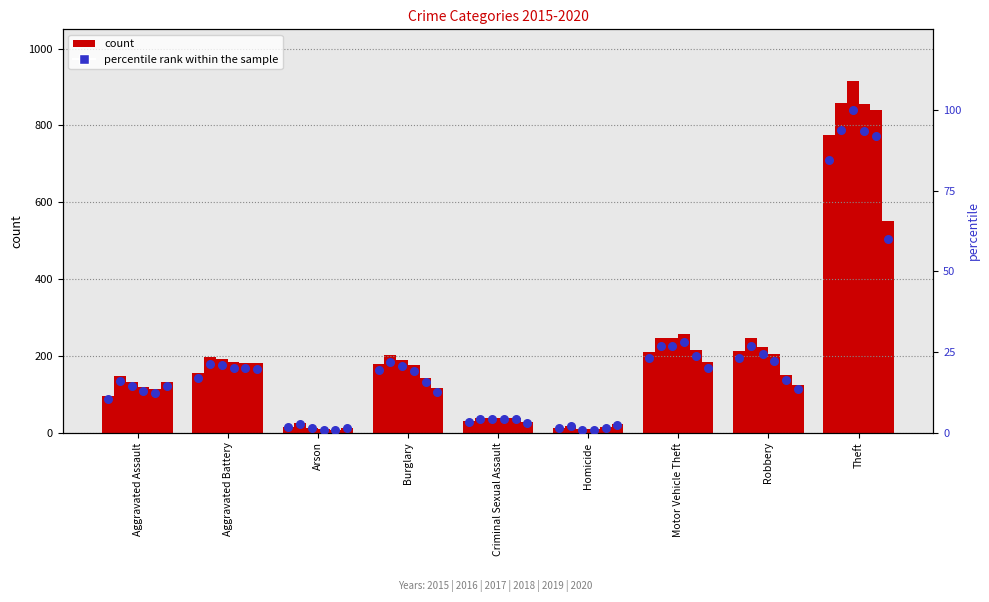

Between Criminal Sexual Assault and Burglary, which is larger?

Burglary